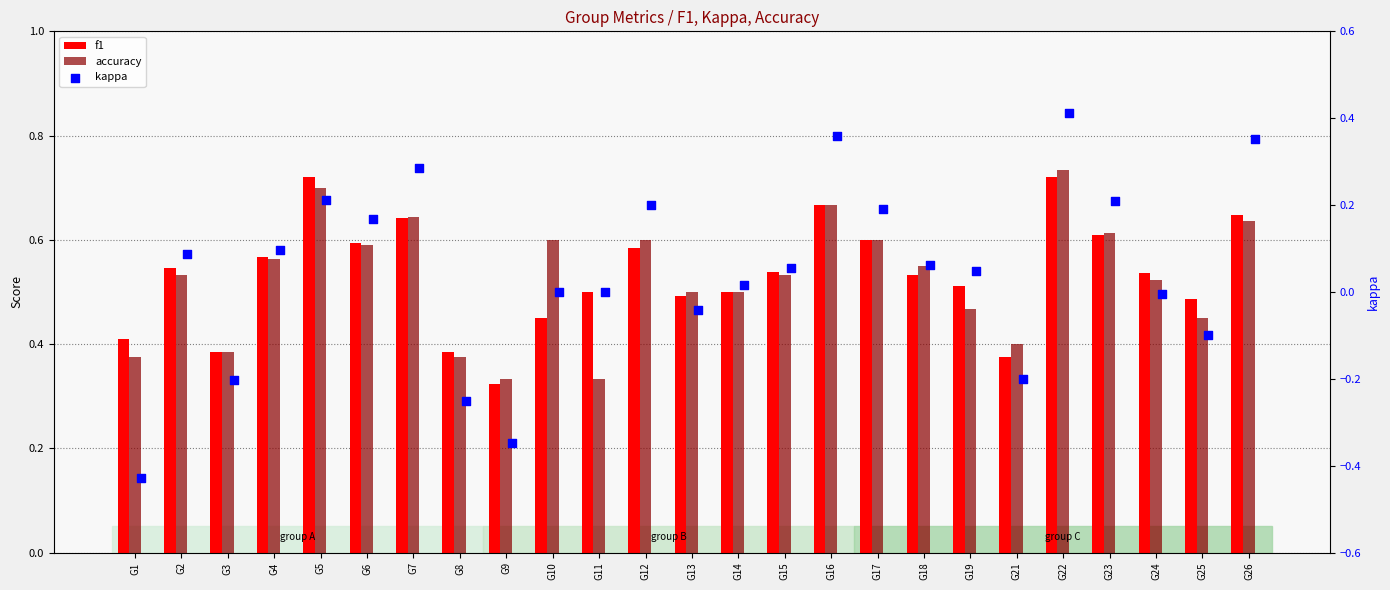

Is the value of f1 at G14 greater than the value of accuracy at G18?

No